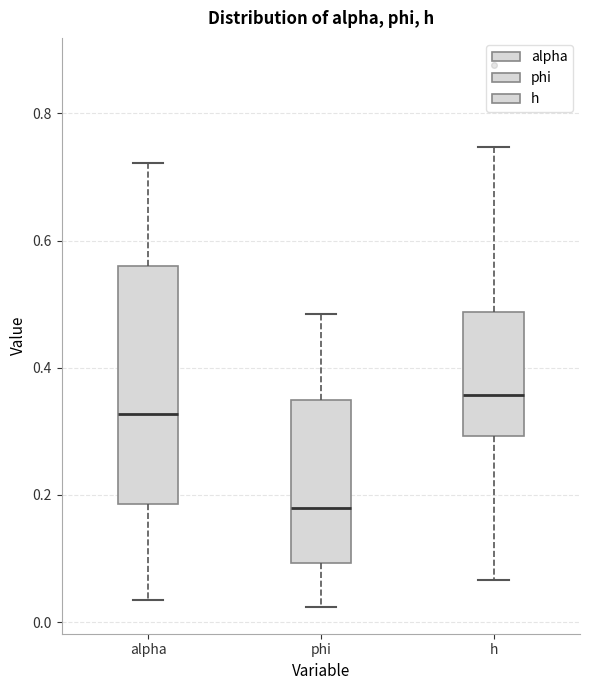

Reading left to right, read every box against the y-axis: the position of its median line, the range the box covers, and the ends of its whiskers. The values are not printed on the chart, so give them approximately, as read against the axis.

alpha: median 0.32, box 0.18 to 0.56, whiskers 0.04 to 0.72
phi: median 0.18, box 0.10 to 0.34, whiskers 0.02 to 0.48
h: median 0.36, box 0.30 to 0.48, whiskers 0.06 to 0.74